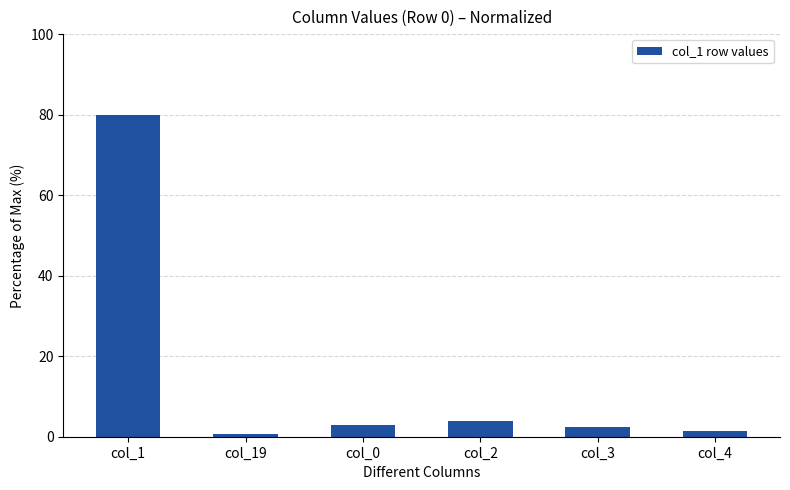

What is the average value?

15.2